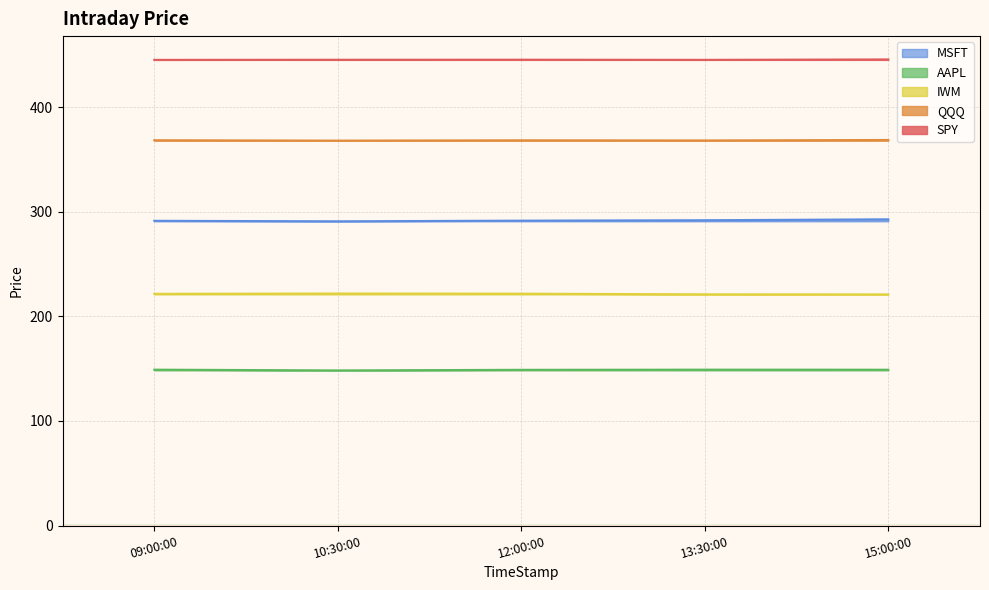

Reading left to right, transcribe all the data shown in this chart.

SPY: 445.4	445.5	445.6	445.4	445.8
QQQ: 368.6	368.2	368.5	368.4	368.8
IWM: 221.6	221.9	221.8	221.1	221.1
AAPL: 149.1	148.4	149.0	149.1	149.1
MSFT: 291.5	291.0	291.6	292.0	292.9